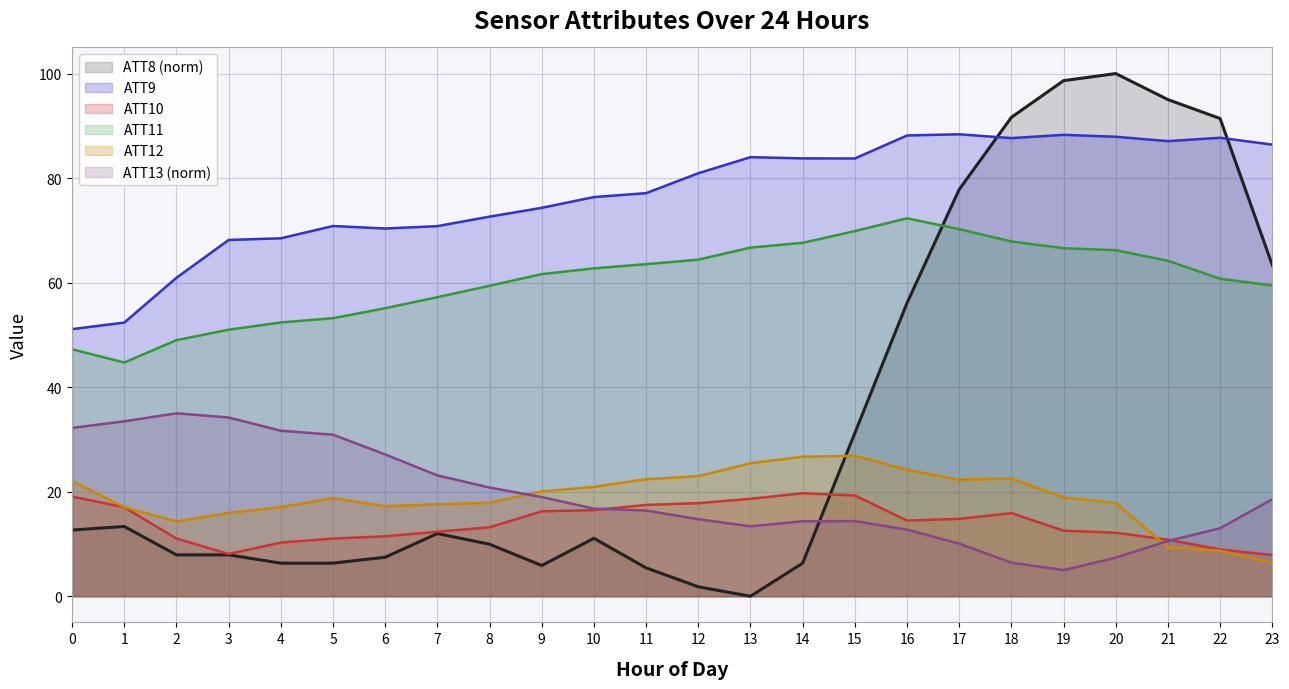

Does the chart display data point markers on the line(s)?

No